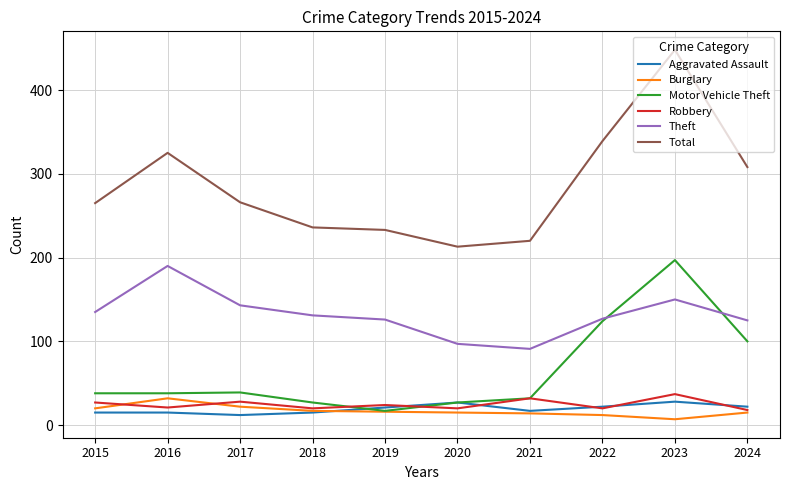

Which series has the largest total across all categories?

Total